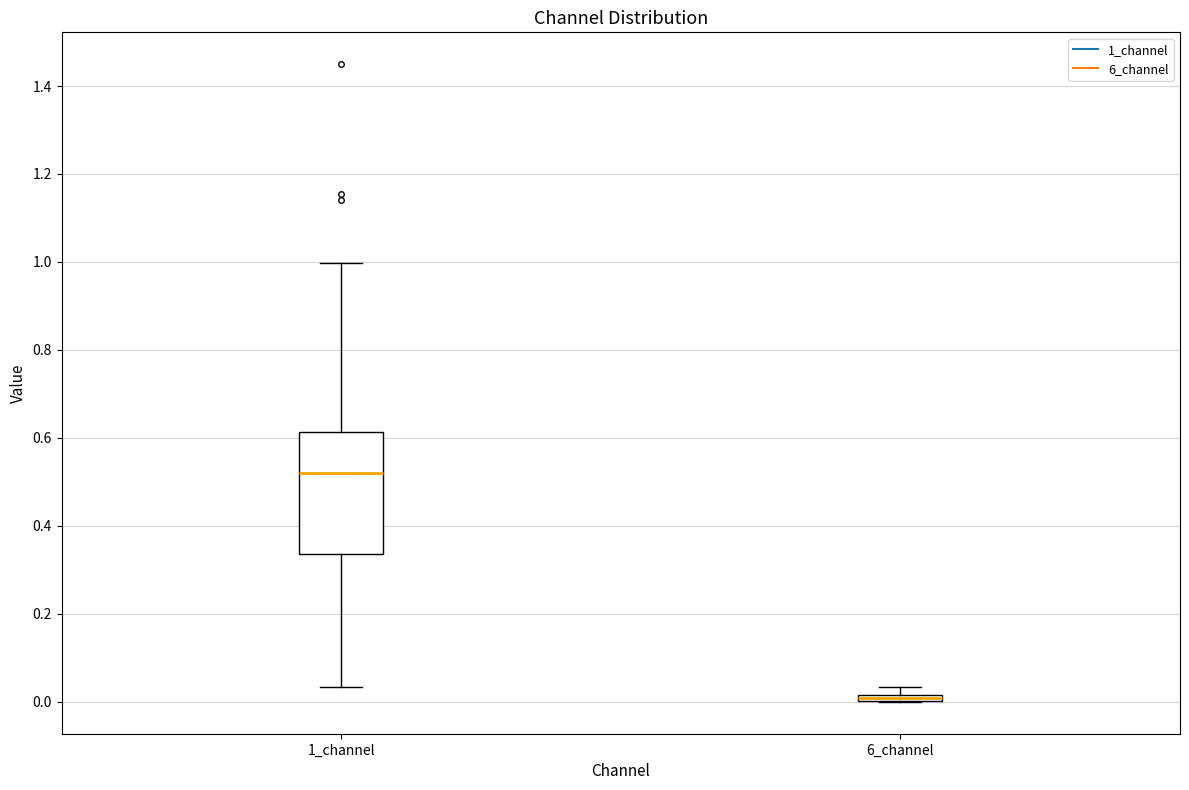

Which box is the tallest, from its lower edge to its upper edge?

1_channel